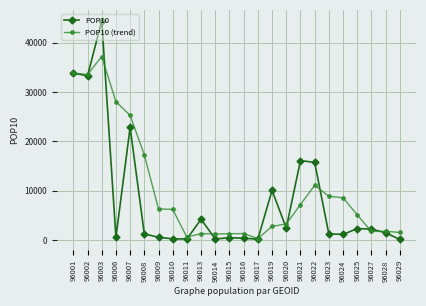

At how many categories does at least one series exceed 36113?

1